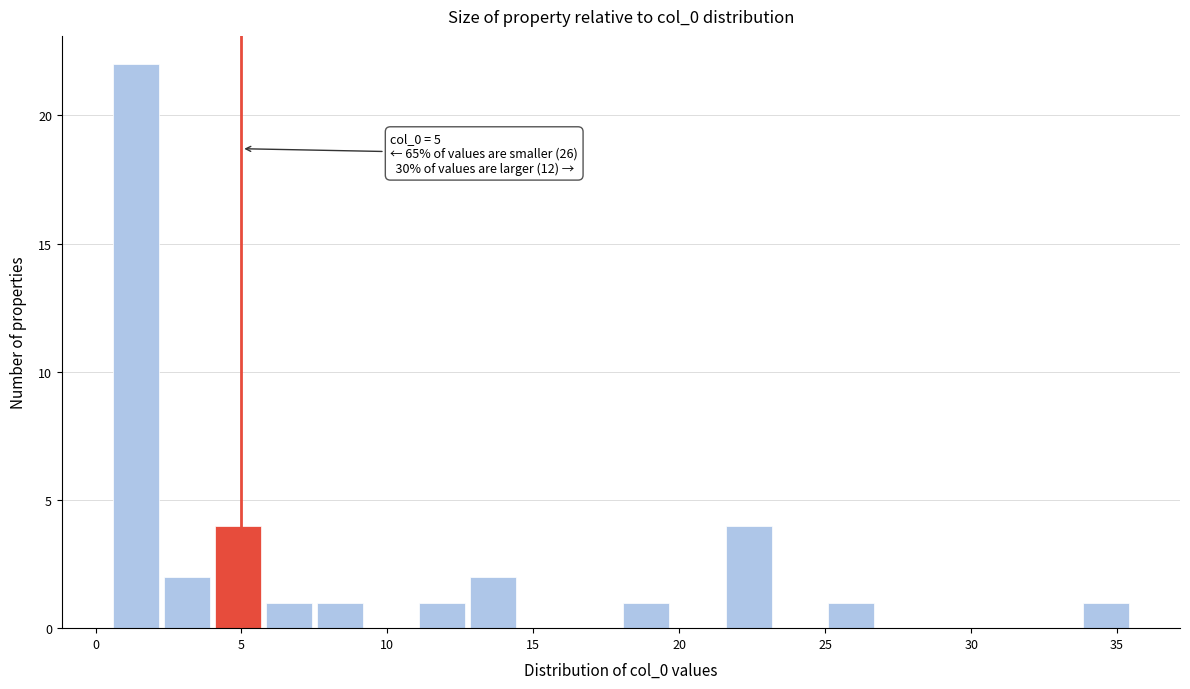

Around what value on the x-axis is the tallest bar? Give the approximate position of its centre, as read against the axis.

1.5